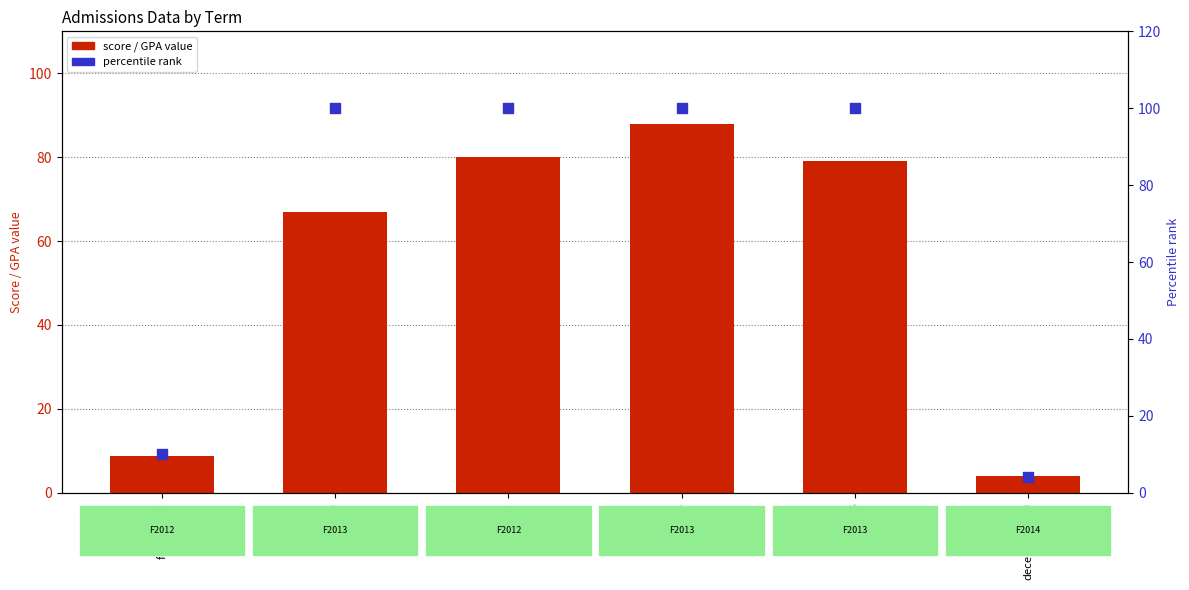

Is the value of percentile rank at december1990 greater than the value of score / GPA value at aug2013?

No